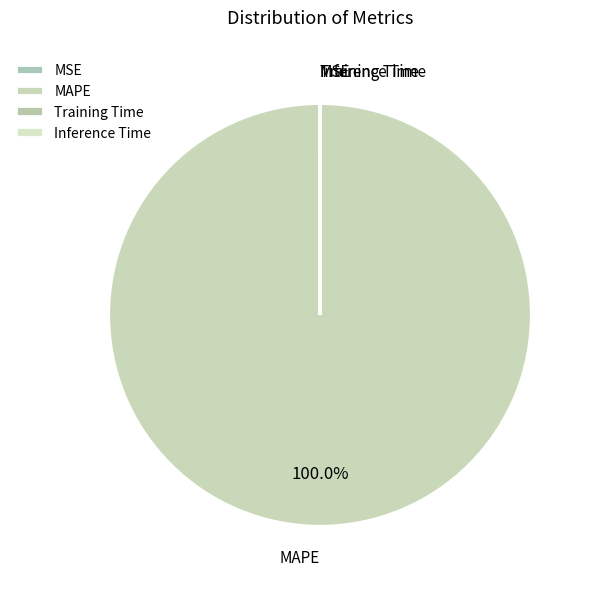

Which category accounts for the majority?

MAPE